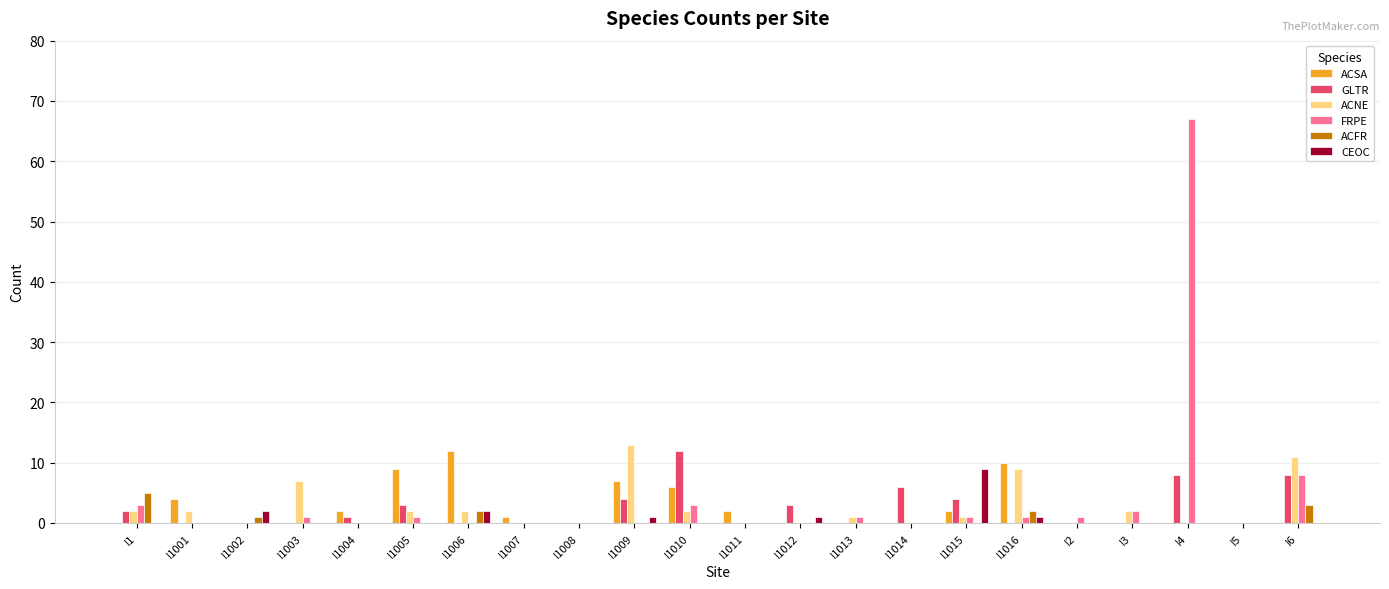

Are the bars horizontal?

No